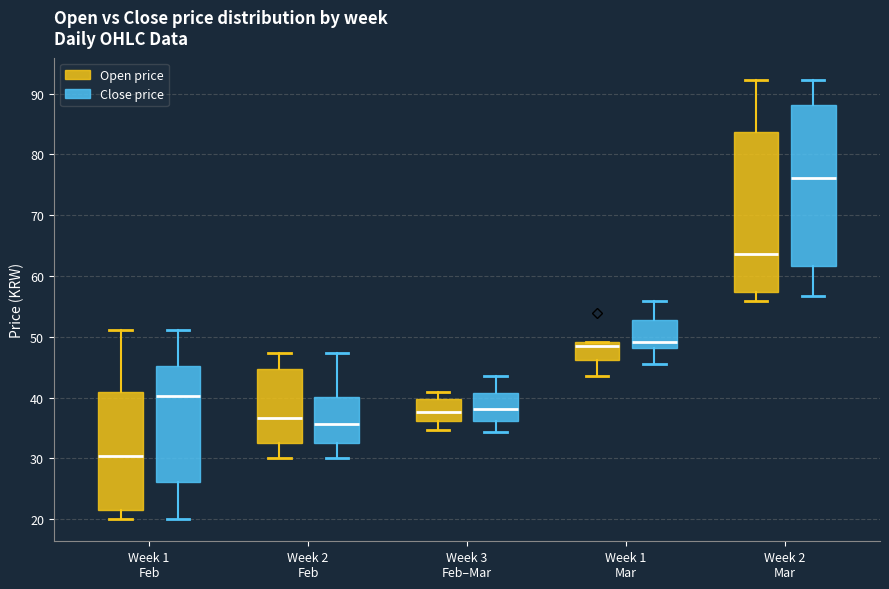

Which box's median line is the lowest?

Week 1 Feb (Open price)